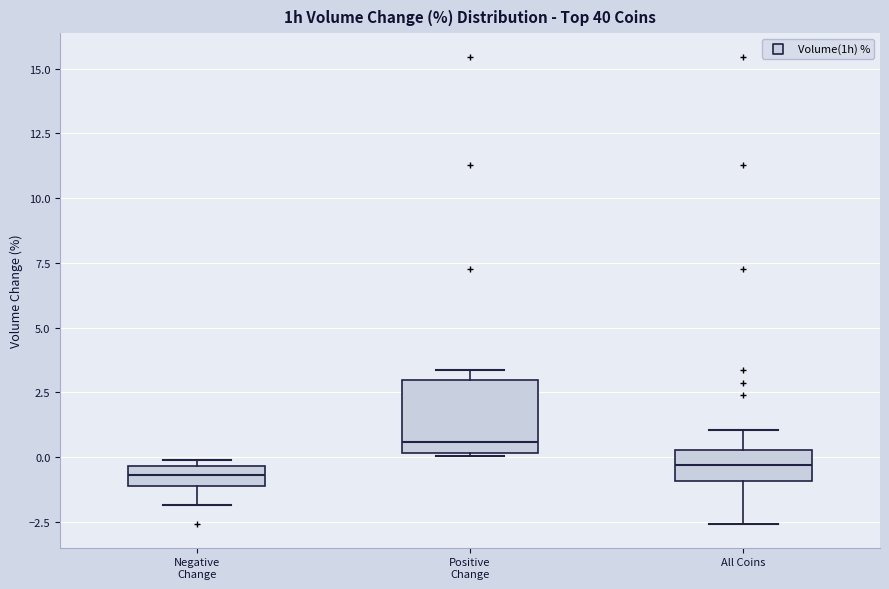

Which box's median line is the highest?

Positive Change